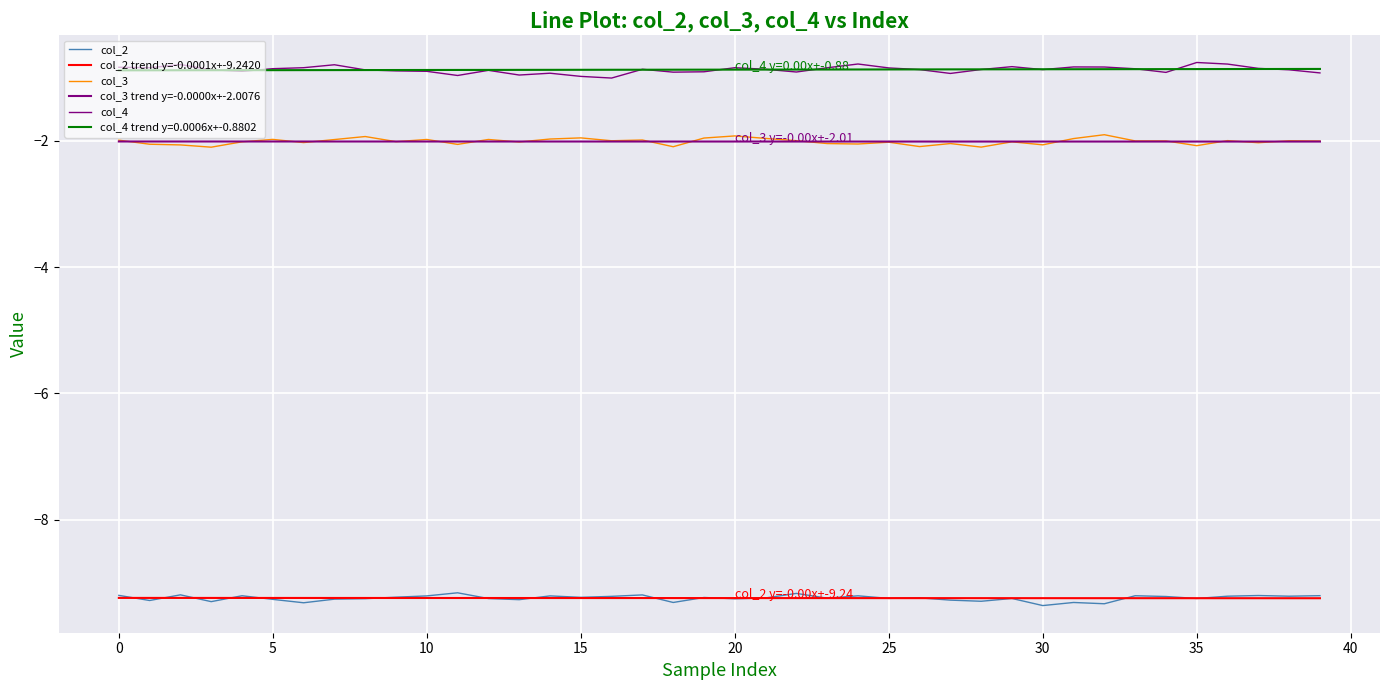

How many lines are shown in the chart?

6